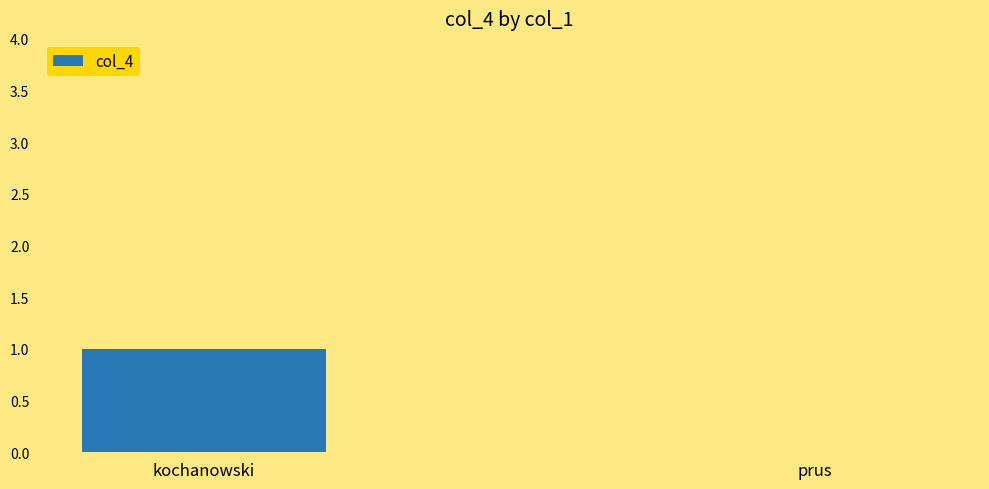

How many positive values are there?

1